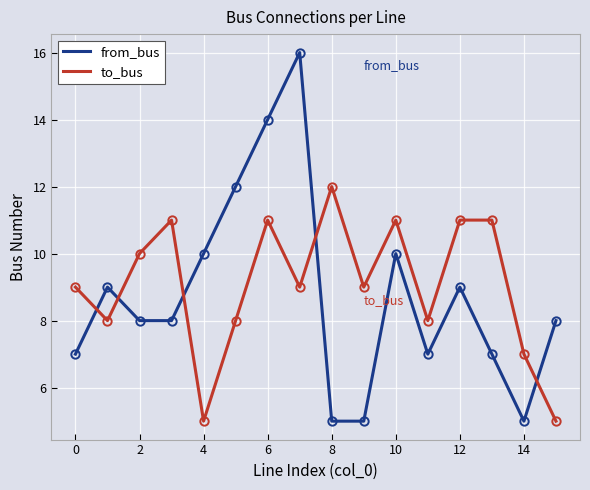

Rank the series by their maximum value, from lowest to highest.

to_bus, from_bus